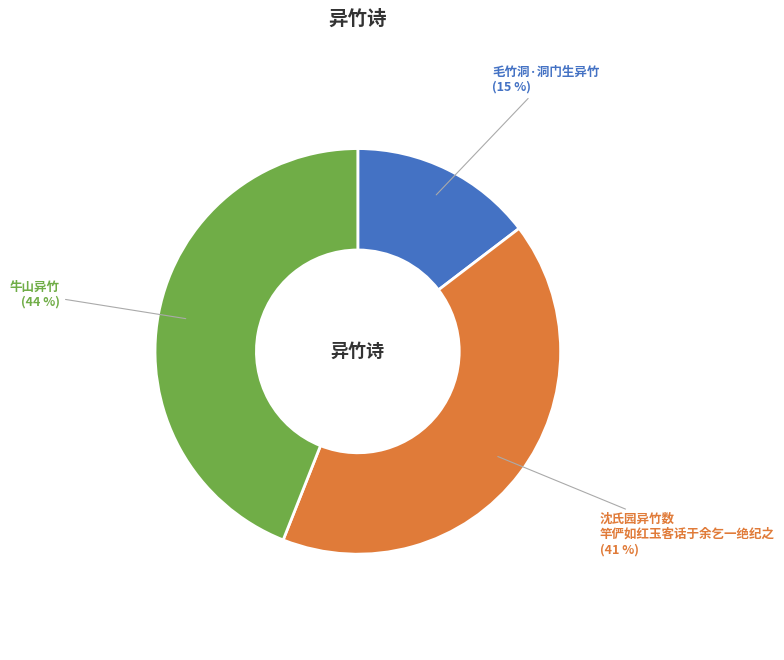

Is there any slice that represents more than half of the pie?

No